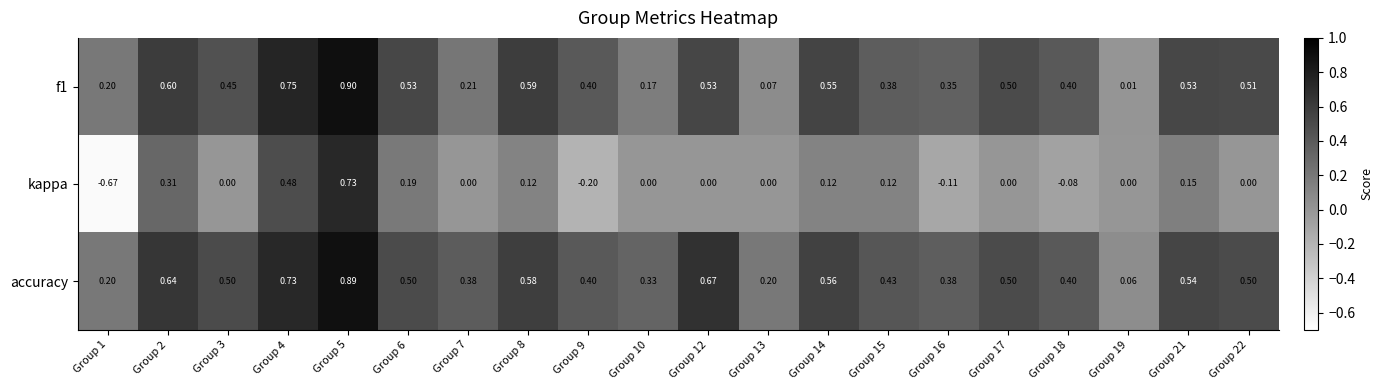

Which series has the widest spread of values?

kappa